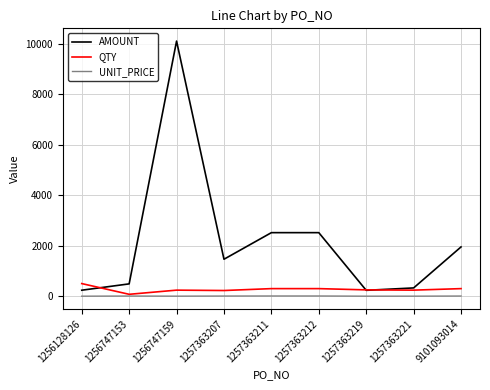

The value of UNIT_PRICE at 1257363219 is 0.9. True or false?

True